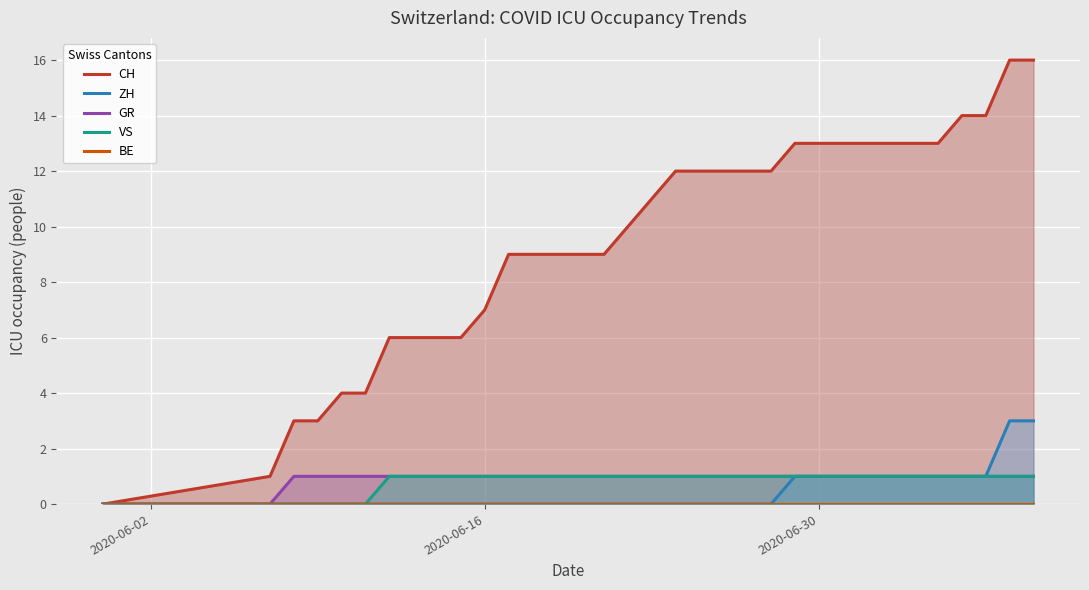

What is the maximum value shown in the chart?

16